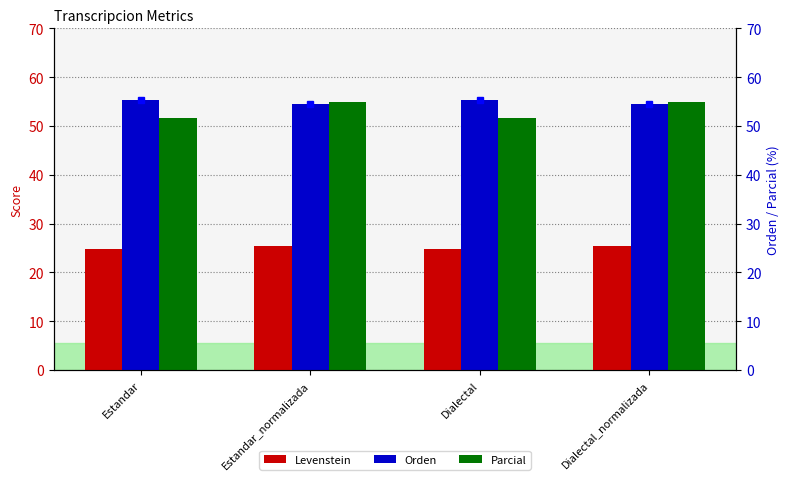

Is it true that Parcial equals 54.9 at Dialectal_normalizada?

True